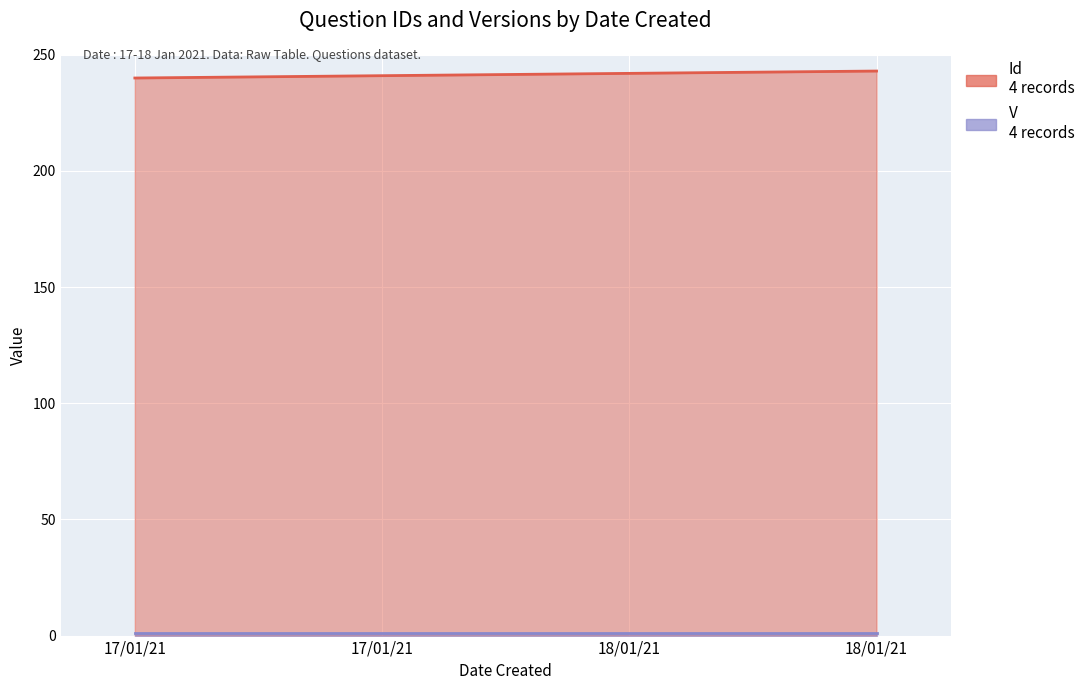

Is it true that the value at 17/01/21 is 111?

False